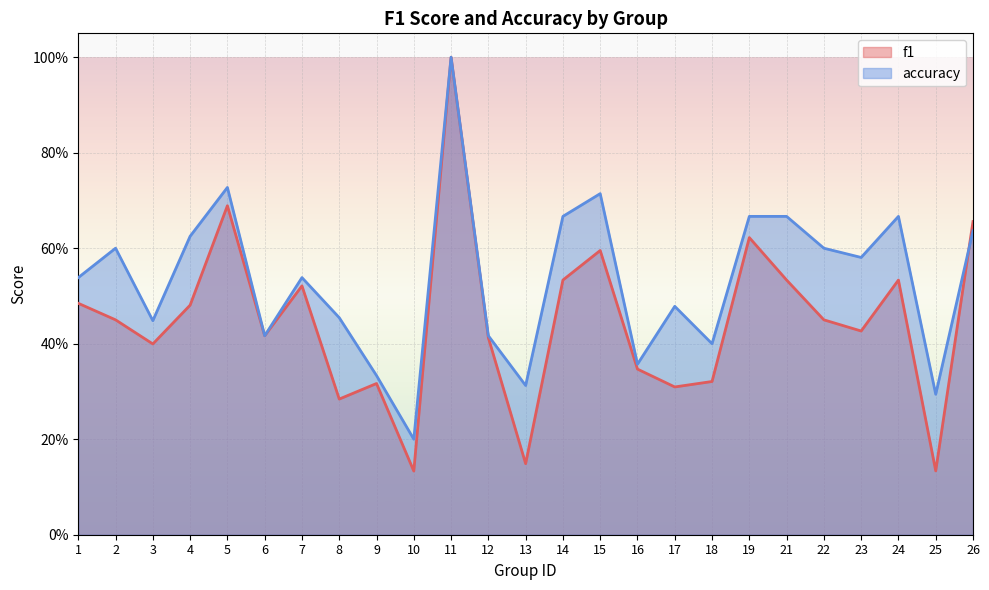

Rank the series by their average value, from highest to lowest.

accuracy, f1